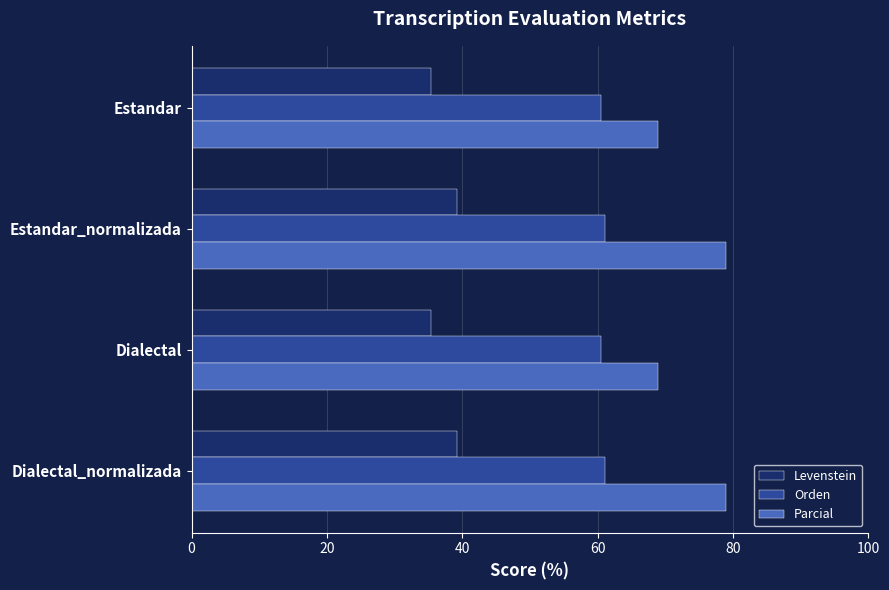

Is the value of Orden at Dialectal greater than the value of Levenstein at Dialectal_normalizada?

Yes